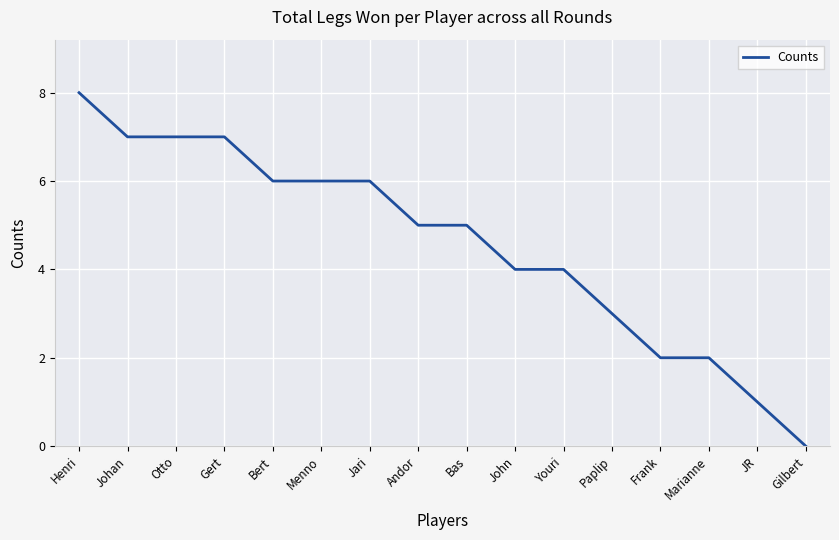

What is the change in value from Menno to Marianne?

-4